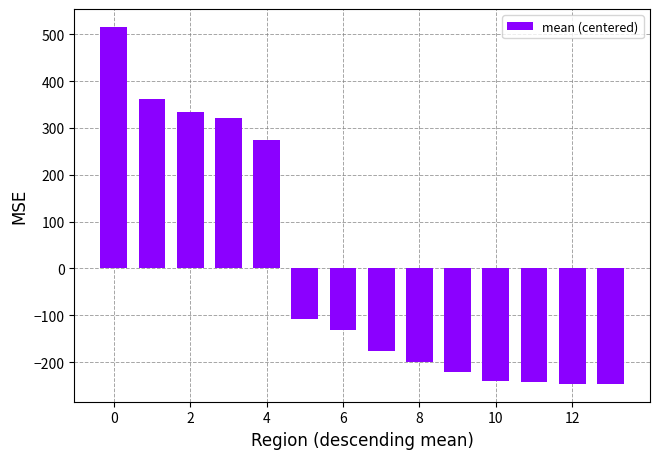

What is the difference between the second highest and second lowest values?

608.0